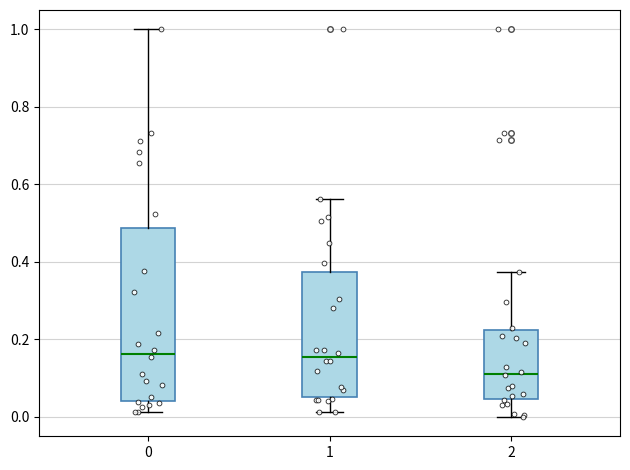

Reading left to right, read every box against the y-axis: the position of its median line, the range the box covers, and the ends of its whiskers. The values are not printed on the chart, so give them approximately, as read against the axis.

0: median 0.16, box 0.04 to 0.48, whiskers 0.02 to 1.00
1: median 0.16, box 0.06 to 0.38, whiskers 0.02 to 0.56
2: median 0.12, box 0.04 to 0.22, whiskers 0.00 to 0.38